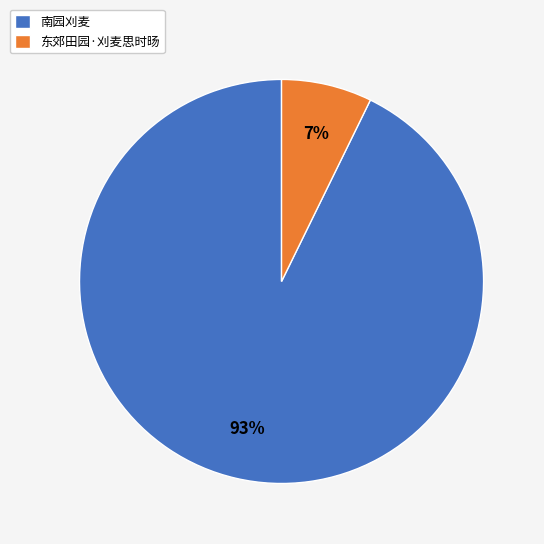

Which category has the biggest portion of the pie?

南园刈麦